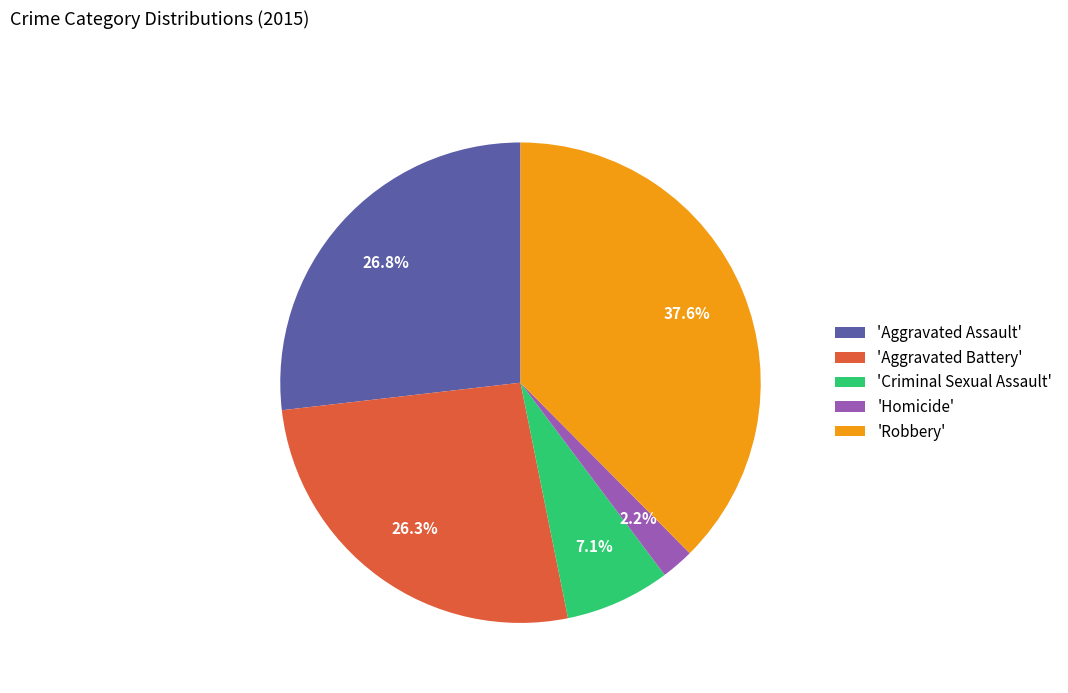

Combined, what portion of the pie is 'Criminal Sexual Assault' and 'Aggravated Assault'?

33.9%